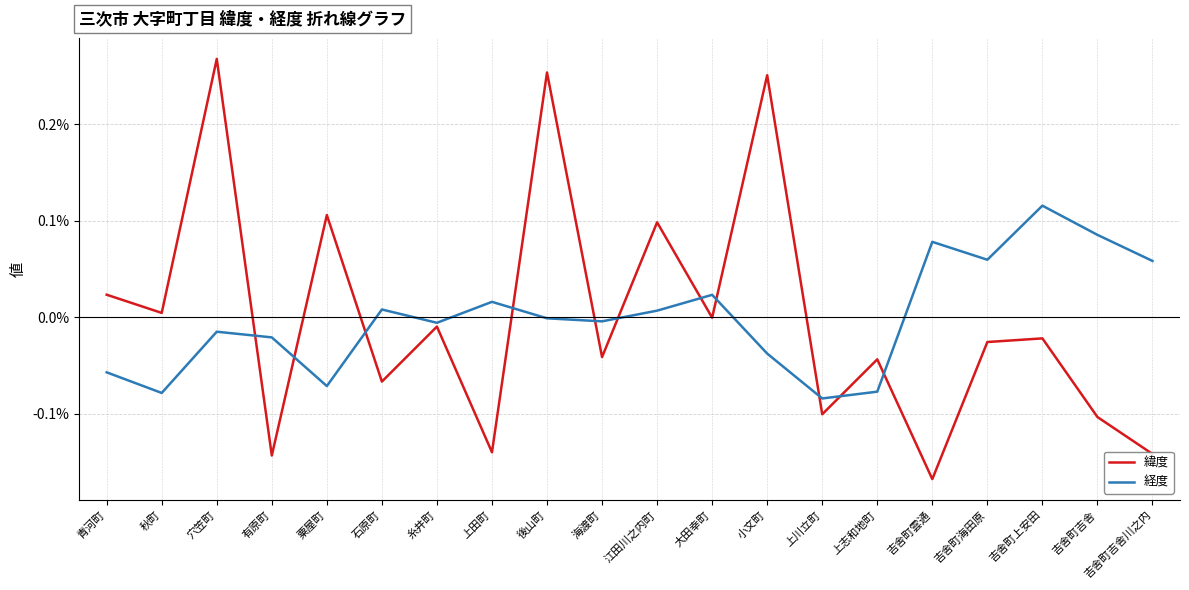

At 上志和地町, list the series in order from smallest to largest.

経度, 緯度